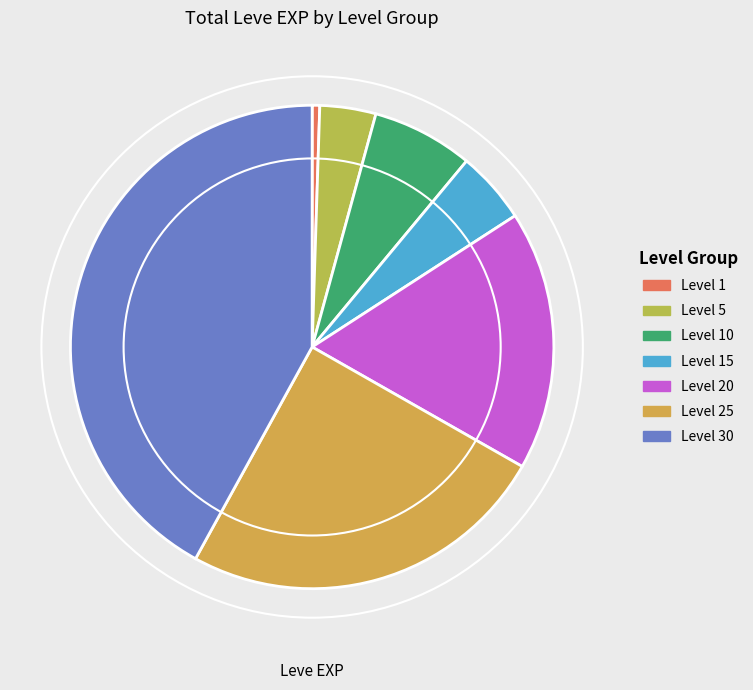

Count the number of slices in the pie.

7